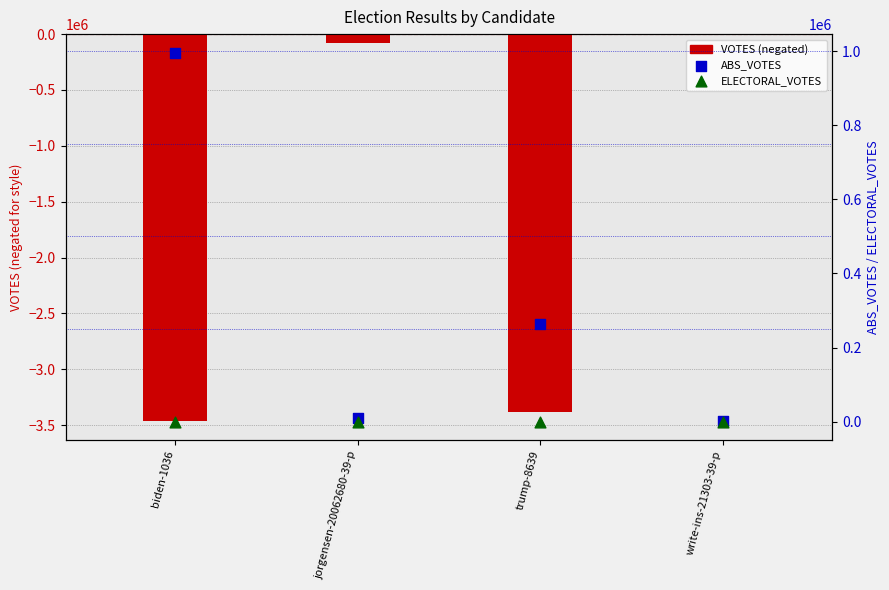

At how many categories does at least one series exceed -2006687?

4